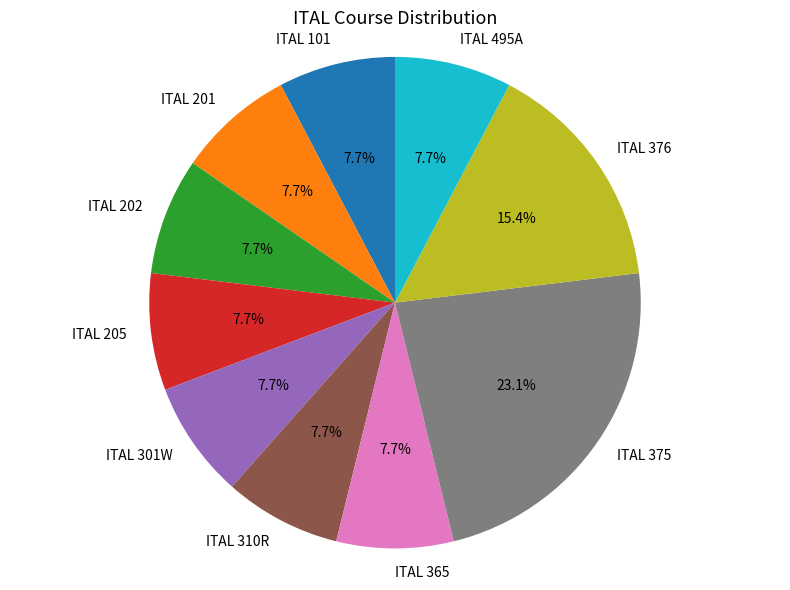

How many segments does this pie chart have?

10